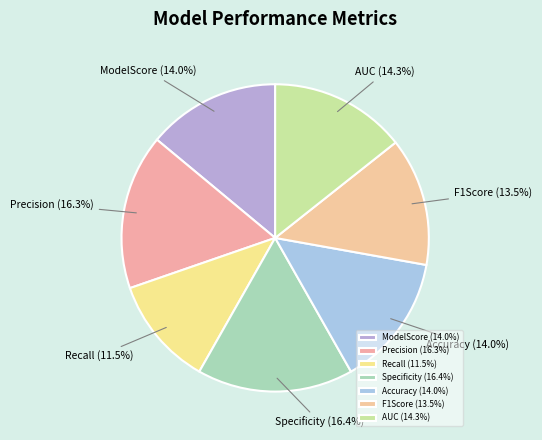

Does any single category account for the majority?

No